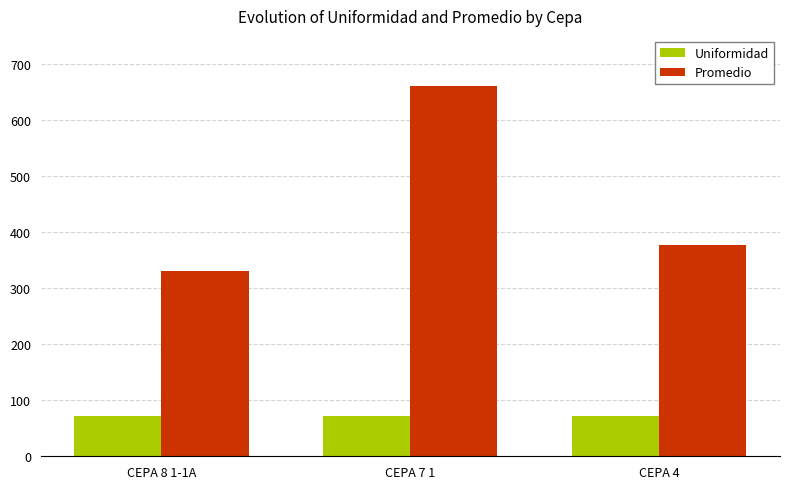

At which label does Promedio first exceed 377?

CEPA 7 1